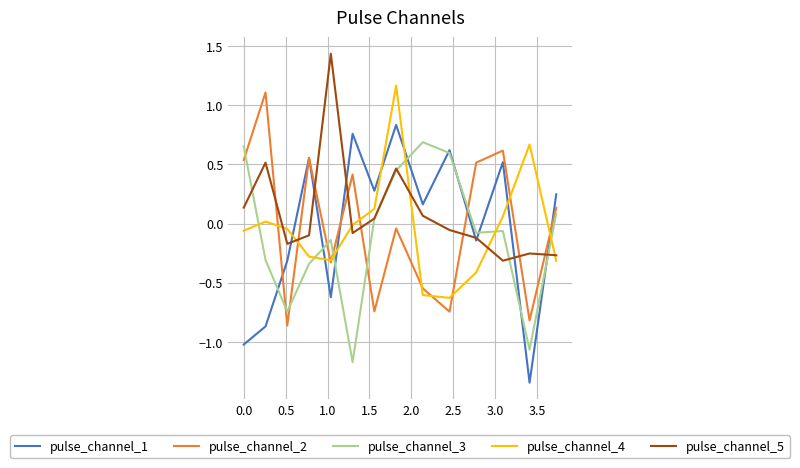

True or false: pulse_channel_1 has more than 1 interior local peaks.

True